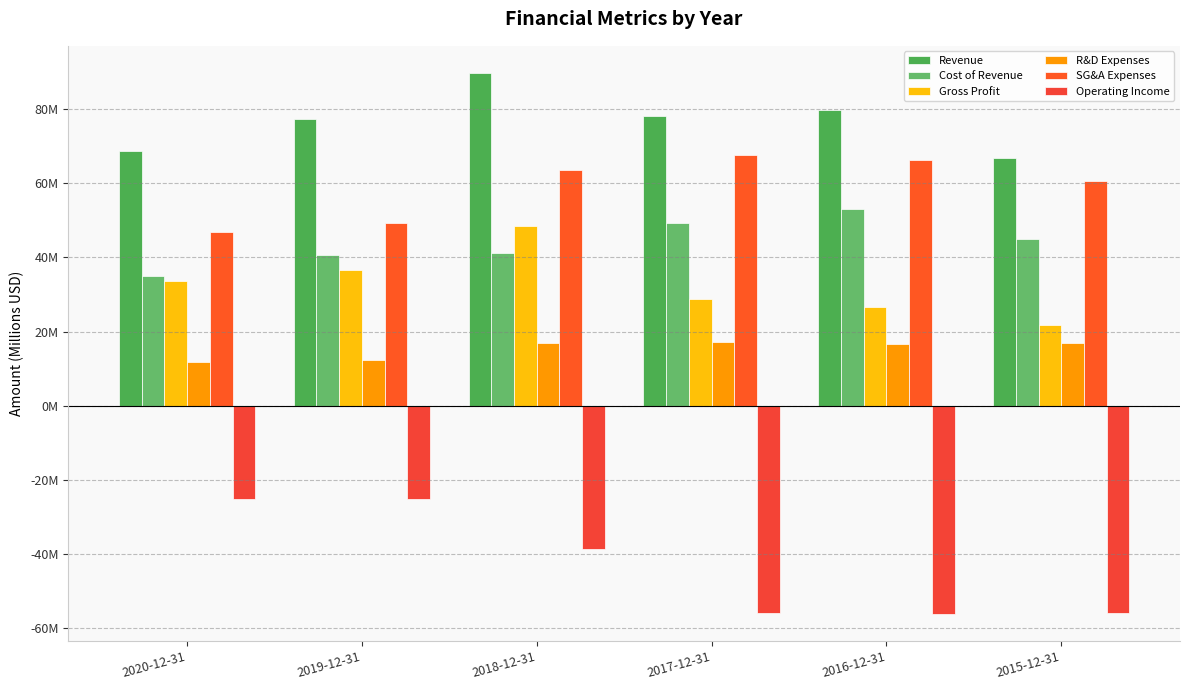

Is the value of R&D Expenses at 2020-12-31 greater than the value of Cost of Revenue at 2020-12-31?

No